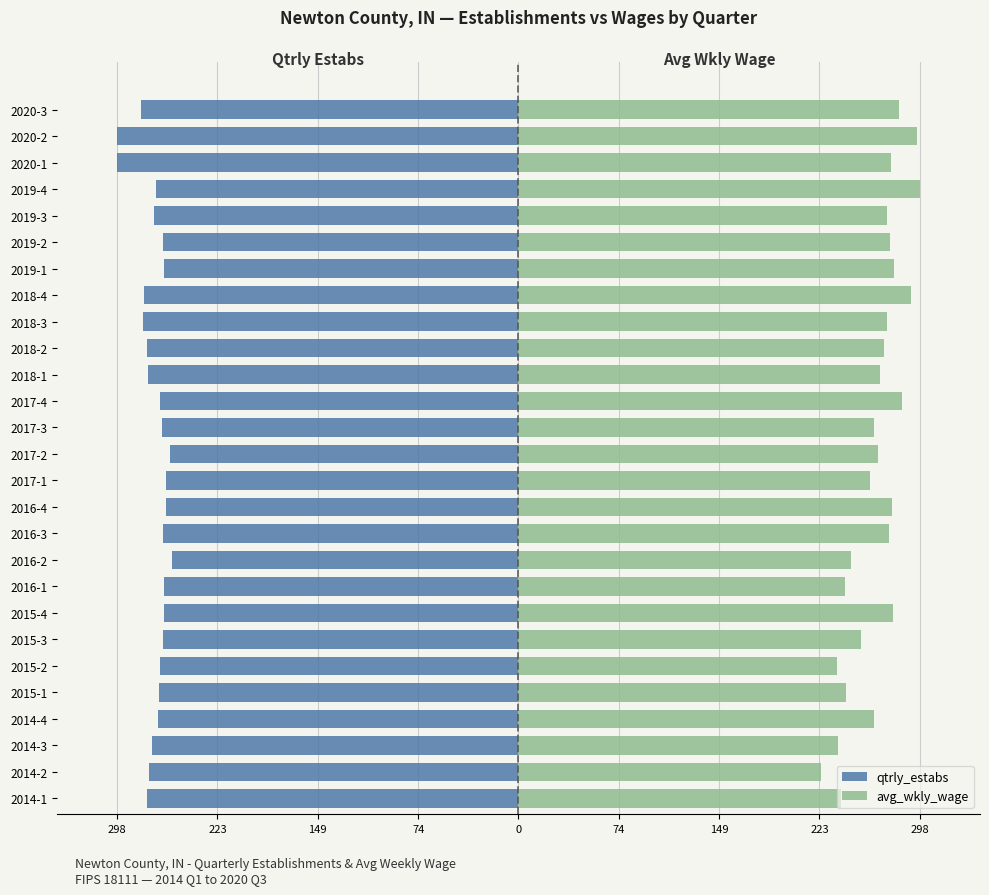

Rank the series by their average value, from highest to lowest.

avg_wkly_wage, qtrly_estabs